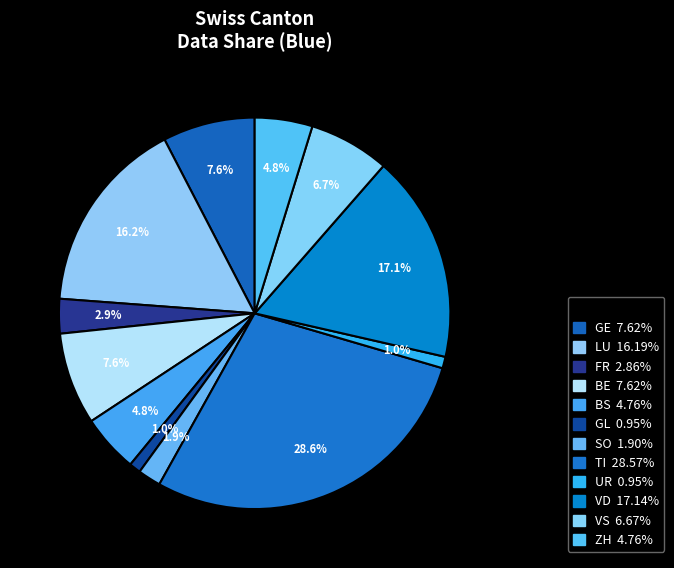

Does any single category account for the majority?

No